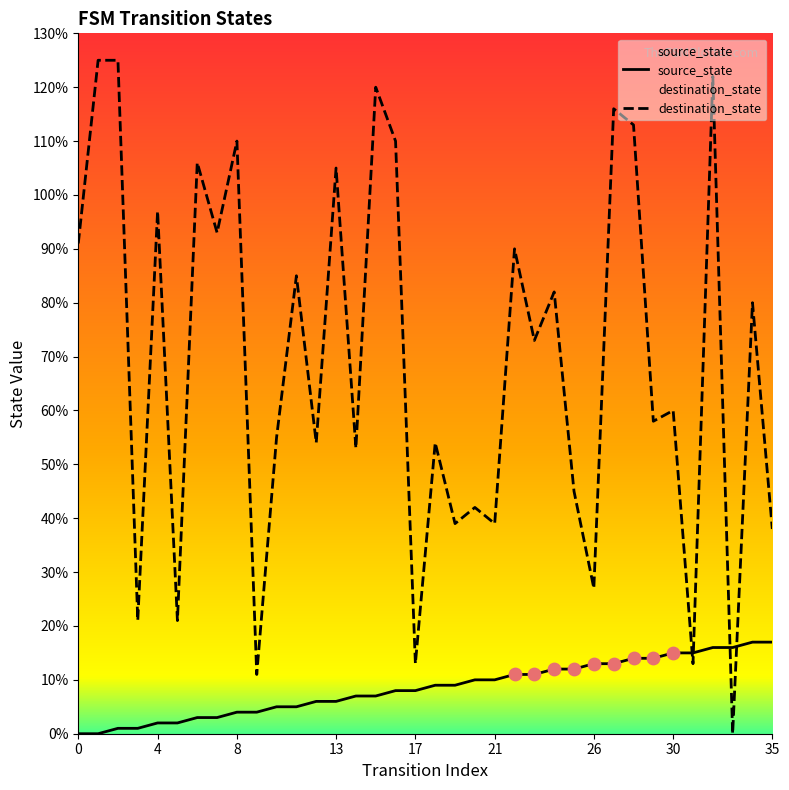

Which series has the largest total across all categories?

destination_state